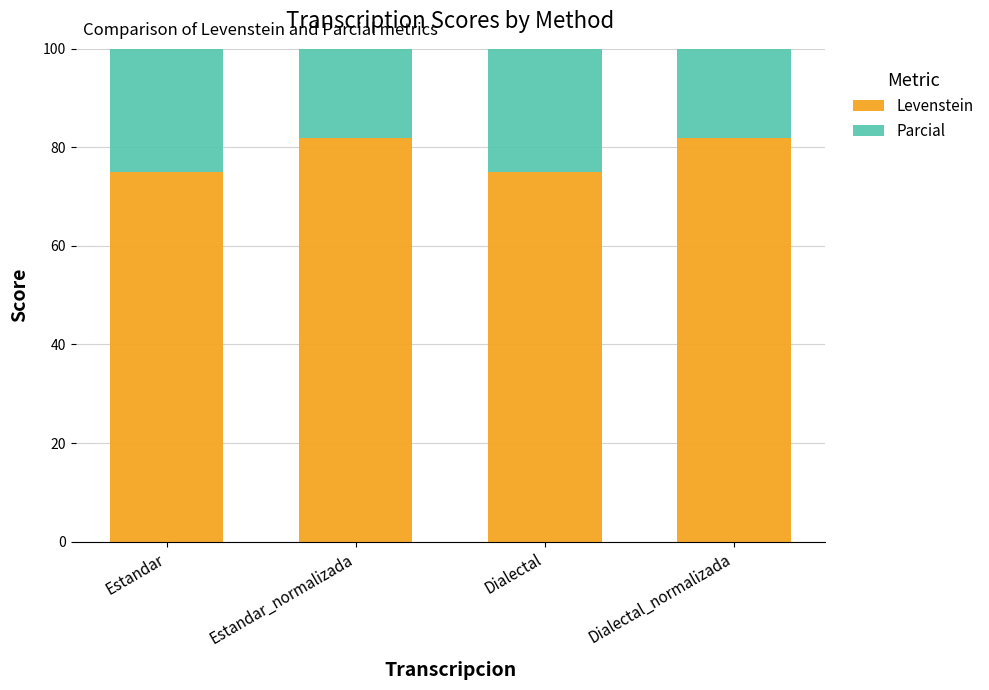

Is it true that Levenstein equals 81.9 at Dialectal_normalizada?

True